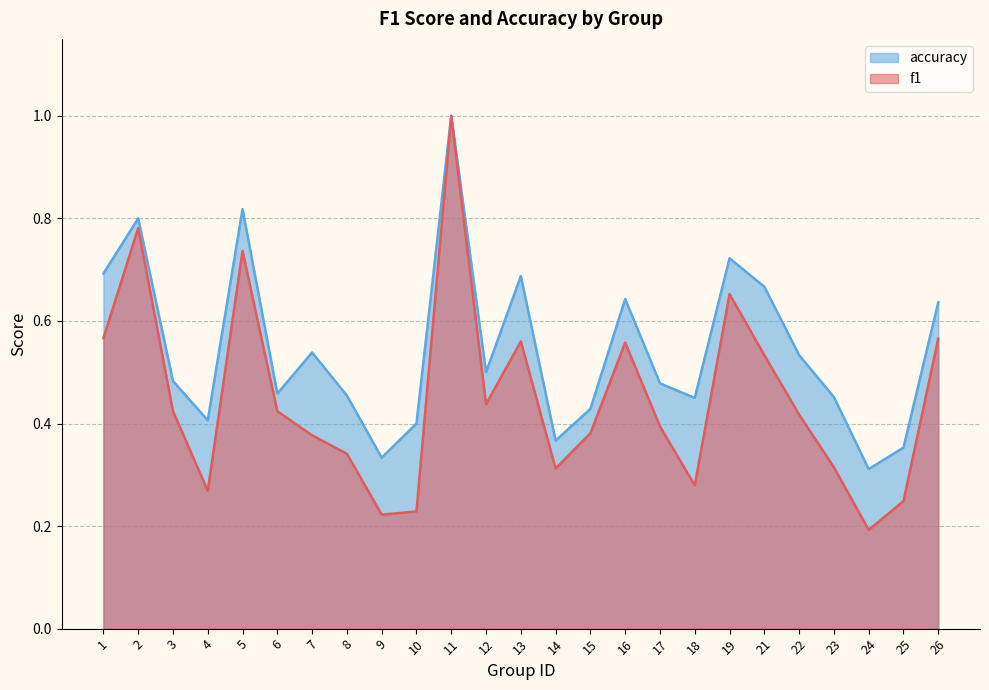

Reading right to left, transcribe all the data shown in this chart.

f1: 0.6	0.2	0.2	0.3	0.4	0.5	0.7	0.3	0.4	0.6	0.4	0.3	0.6	0.4	1.0	0.2	0.2	0.3	0.4	0.4	0.7	0.3	0.4	0.8	0.6
accuracy: 0.6	0.4	0.3	0.5	0.5	0.7	0.7	0.5	0.5	0.6	0.4	0.4	0.7	0.5	1.0	0.4	0.3	0.5	0.5	0.5	0.8	0.4	0.5	0.8	0.7